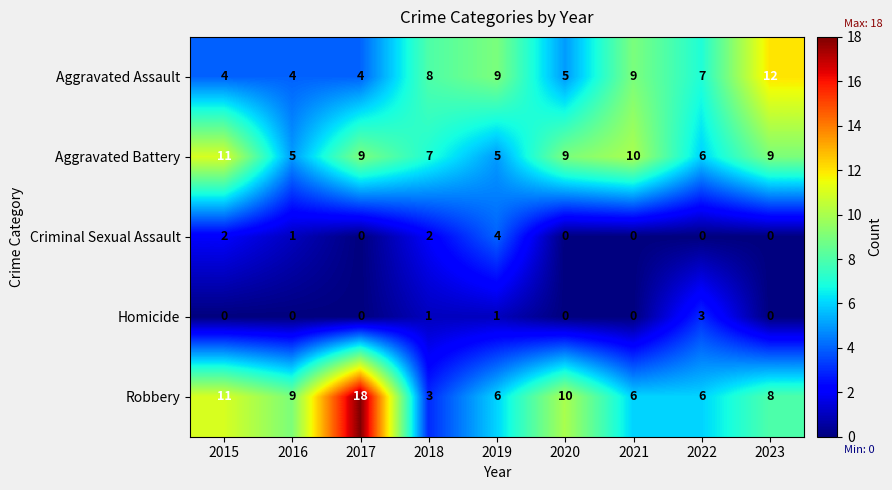

How many data points does each series have?

9